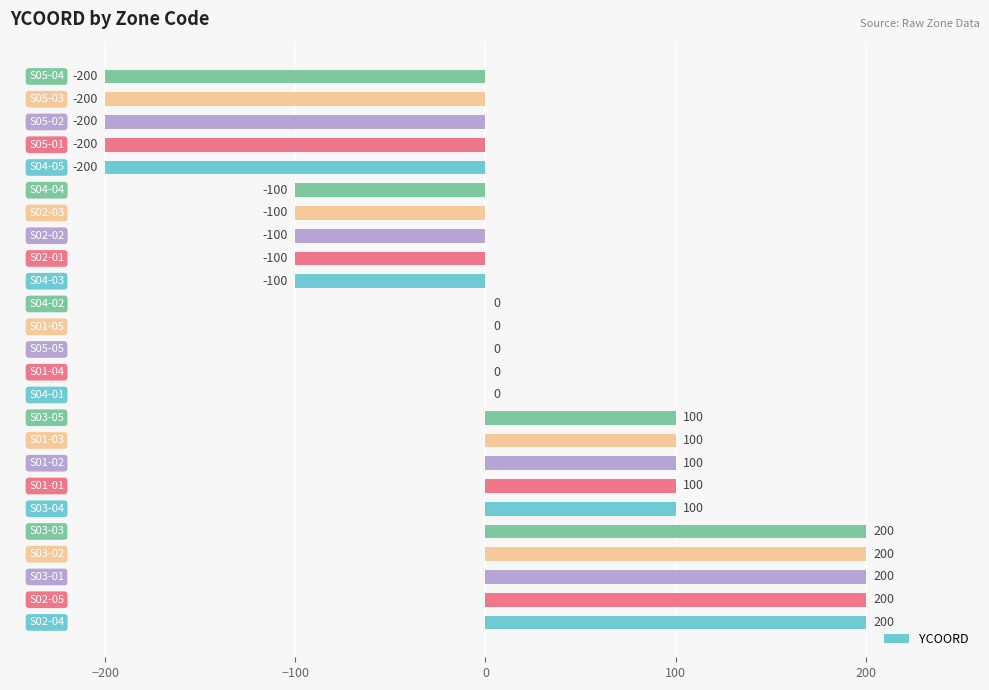

Are the bars grouped side by side (vs. stacked)?

No